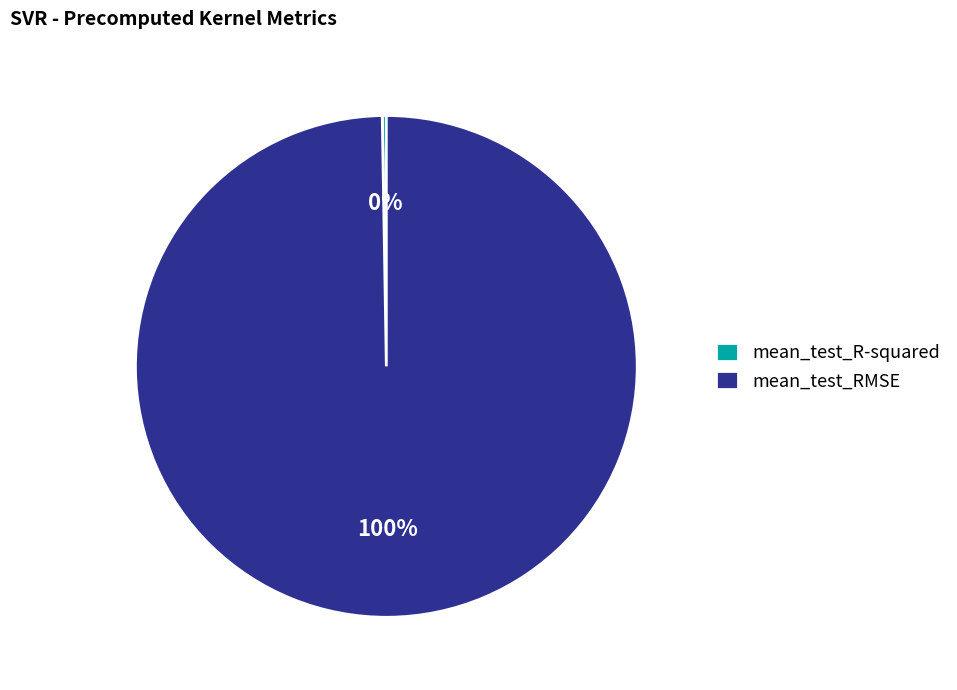

To the nearest percent, what is the average slice percentage?

50%